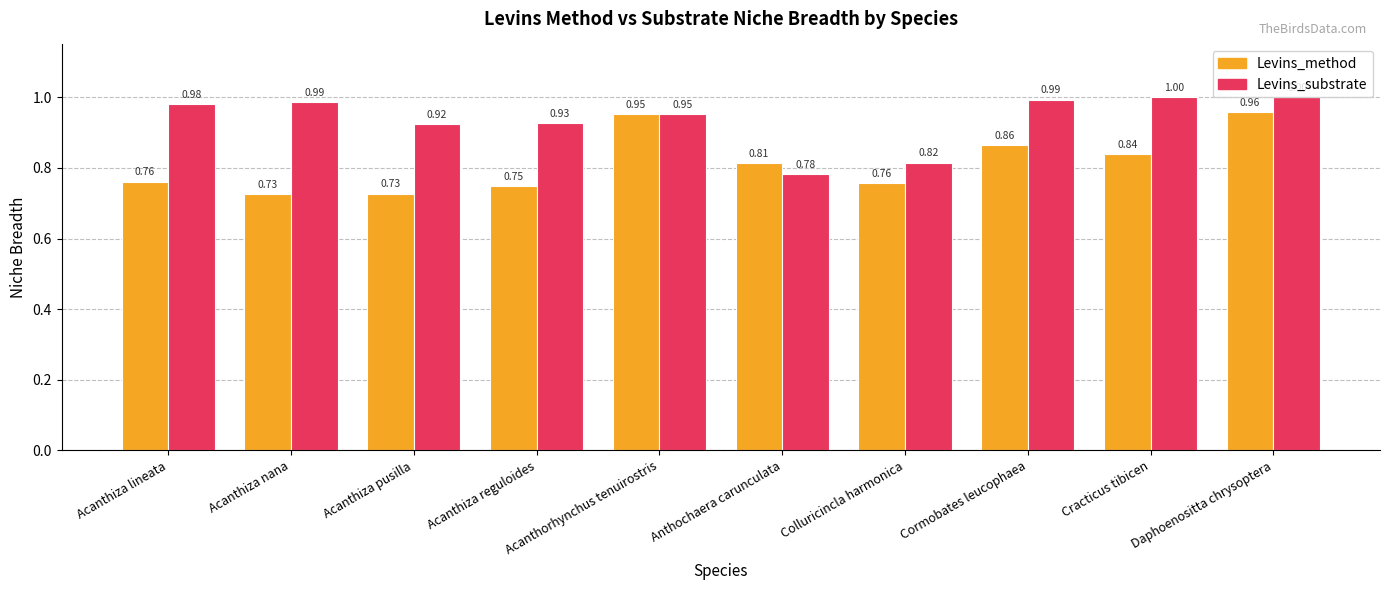

What is the sum of all Levins_method values?

8.1